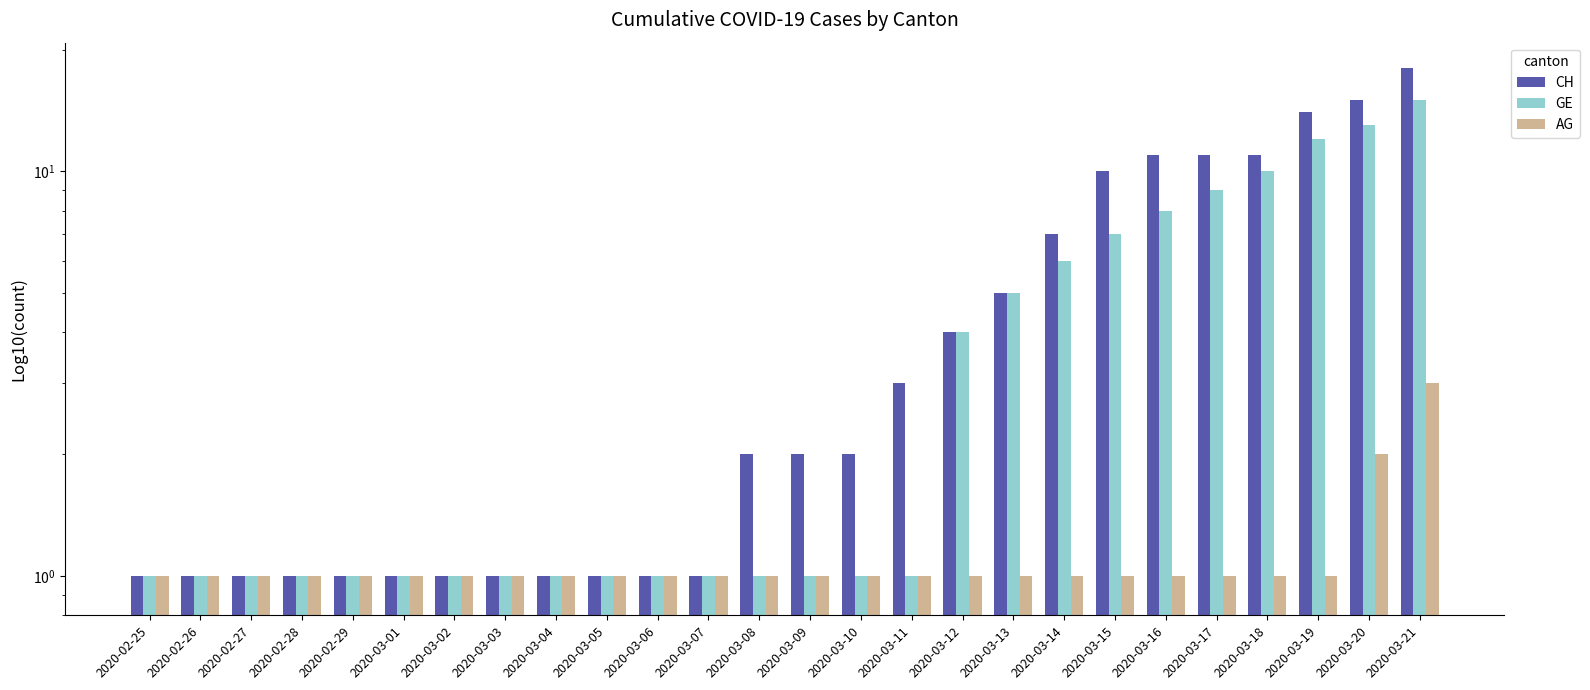

Rank the series by their maximum value, from lowest to highest.

AG, GE, CH